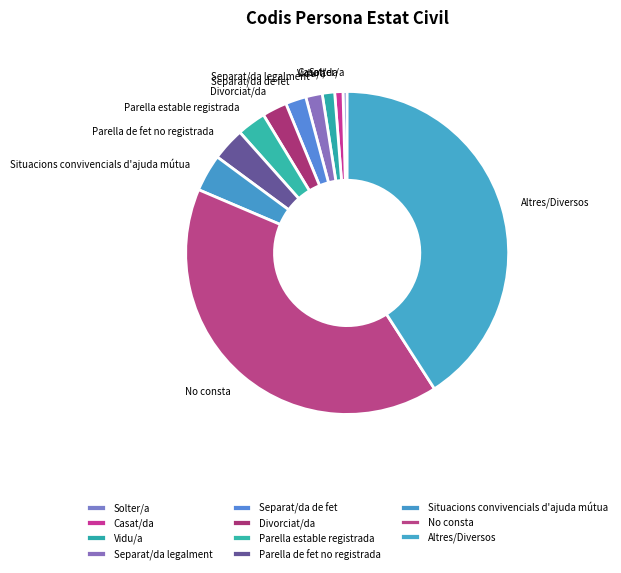

True or false: Separat/da de fet accounts for 2% of the total.

True